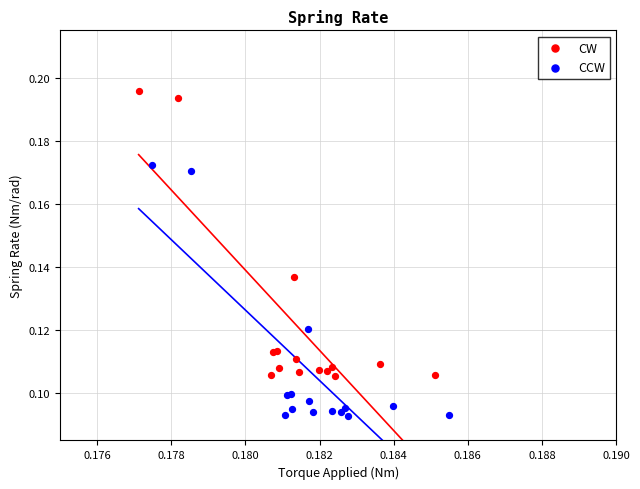

Which series contains the highest Y value?

CW